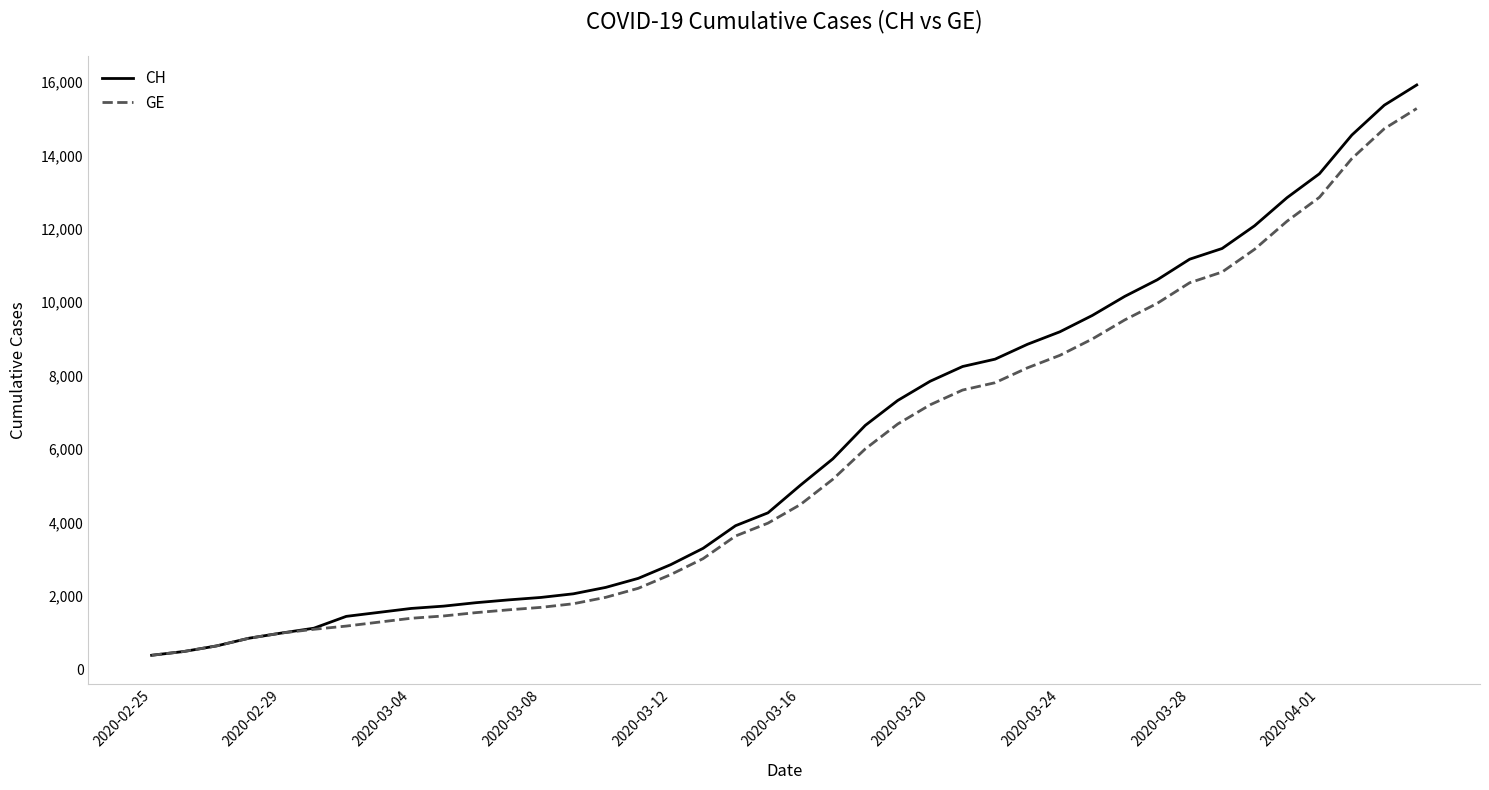

Which series has the widest spread of values?

CH